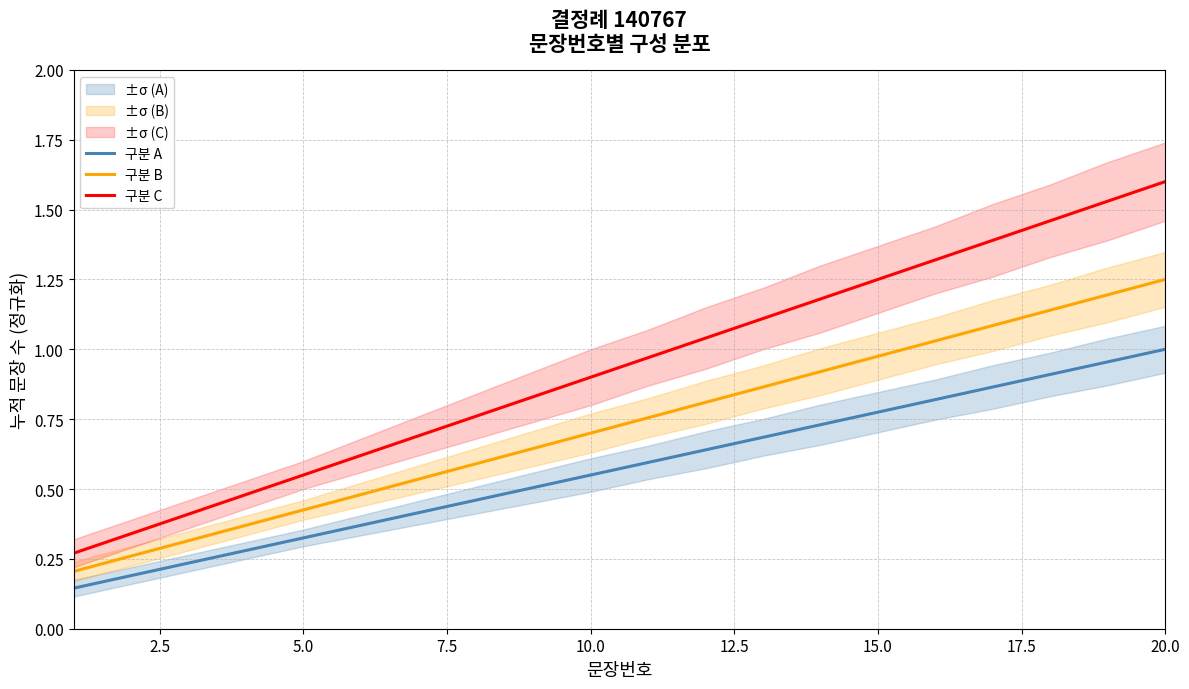

True or false: 구분 A and 구분 C intersect in this chart.

False